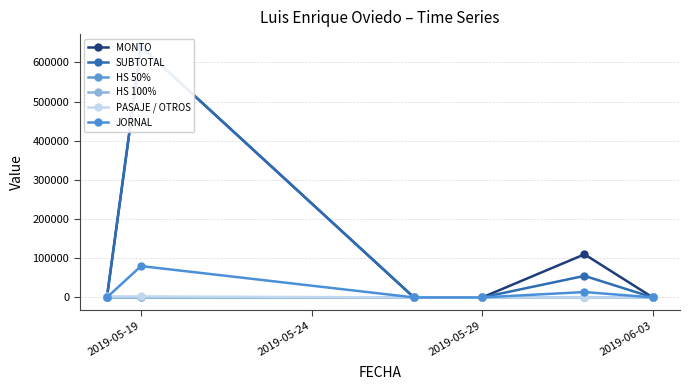

Reading right to left, list all the values displayed in this chart.

MONTO: 0	110000	0	0	640000	0
SUBTOTAL: 0	55000	0	0	640000	0
HS 50%: 0	2	0	0	1	1
HS 100%: 0	1	0	0	2	2
PASAJE / OTROS: 0	0	0	0	2500	2500
JORNAL: 0	13750	0	0	80000	0